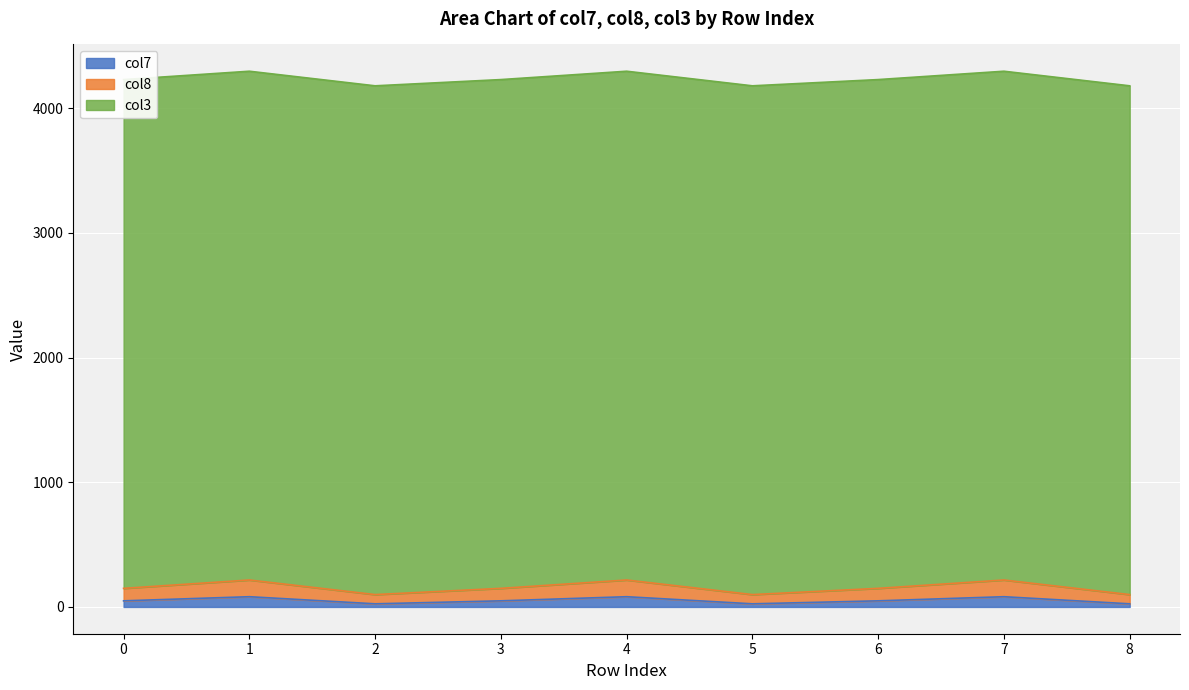

Is it true that col7 equals 43 at 2?

False